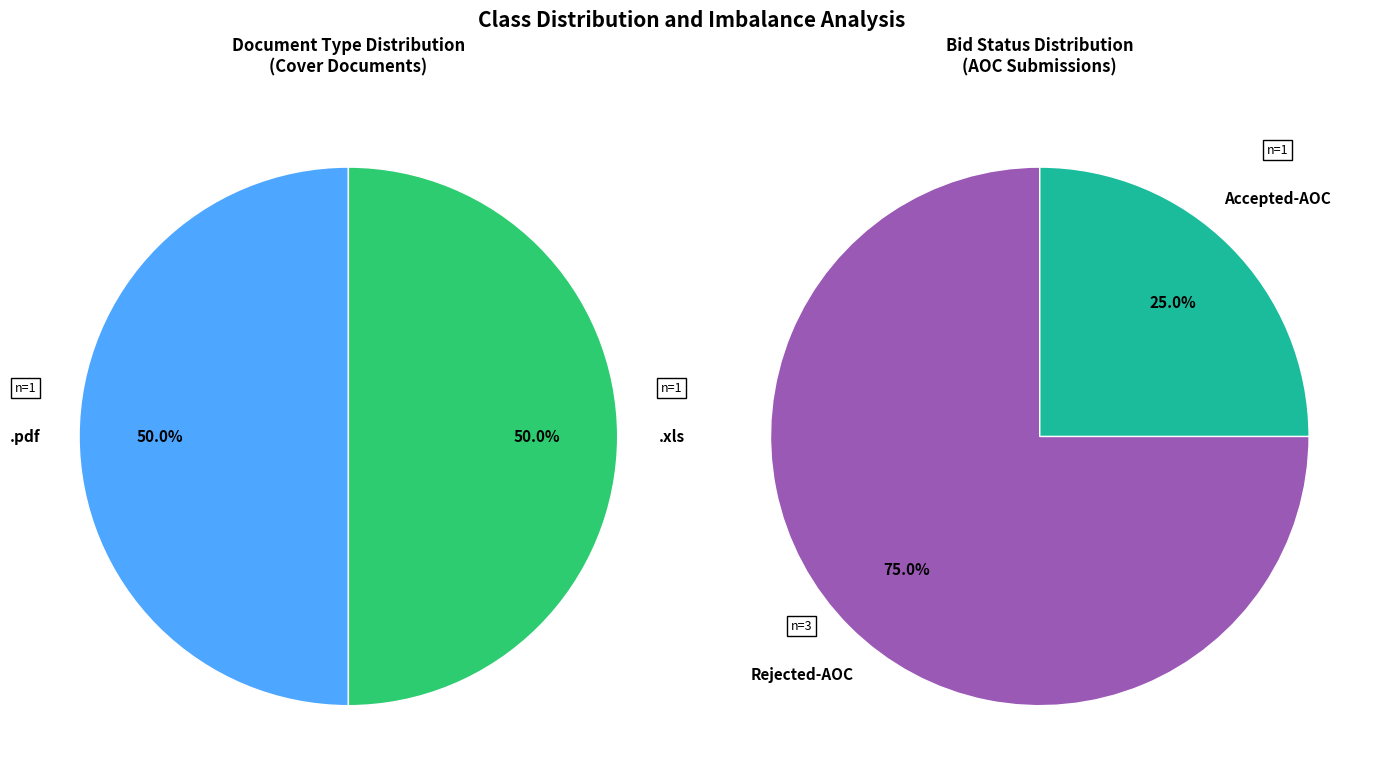

Is the sum of BOQ and AOC greater than half?

No